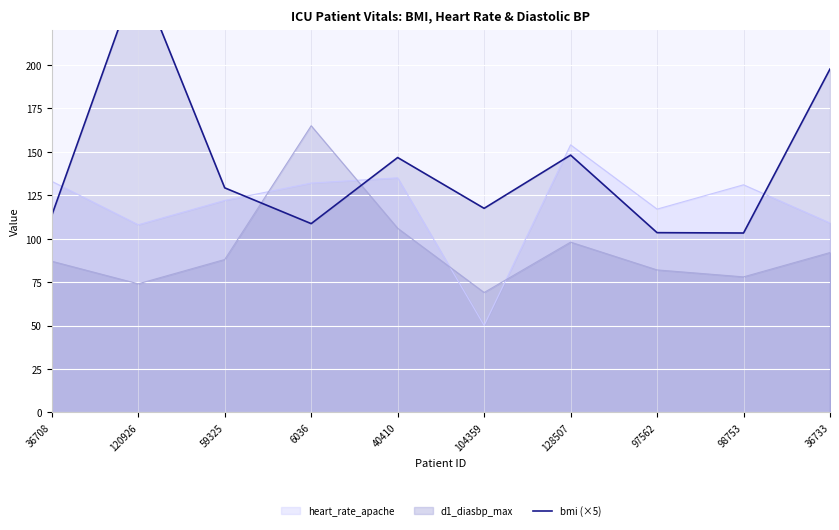

Does the chart display data point markers on the line(s)?

No